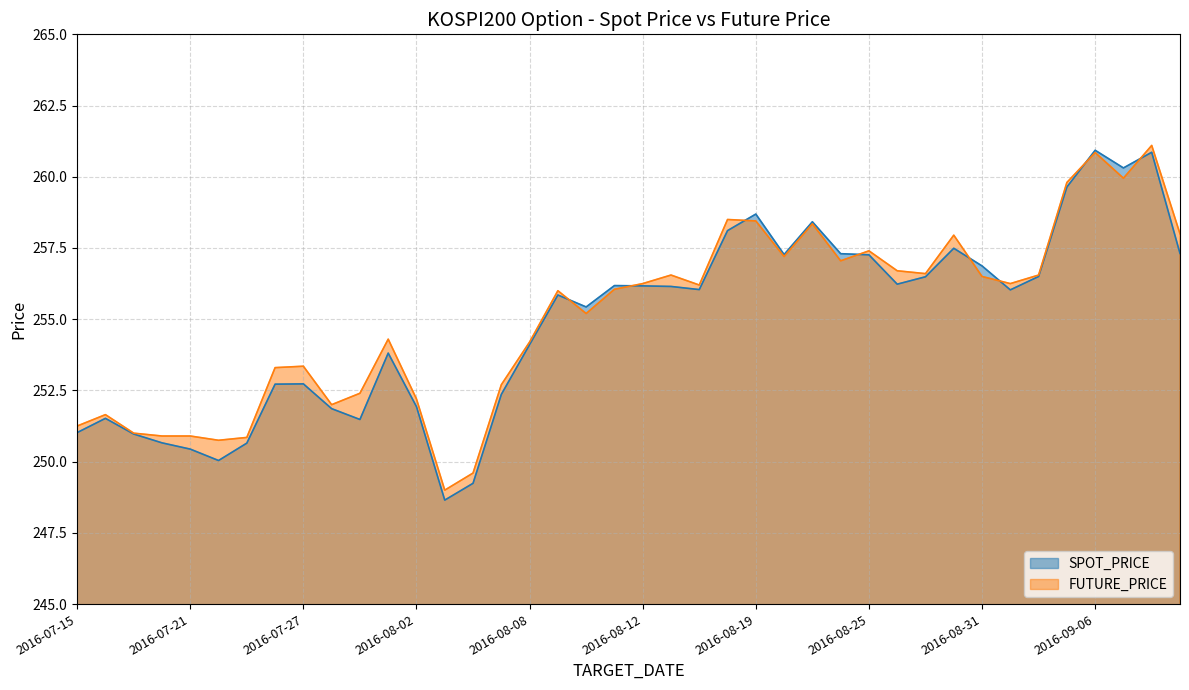

How many data points does each series have?

40